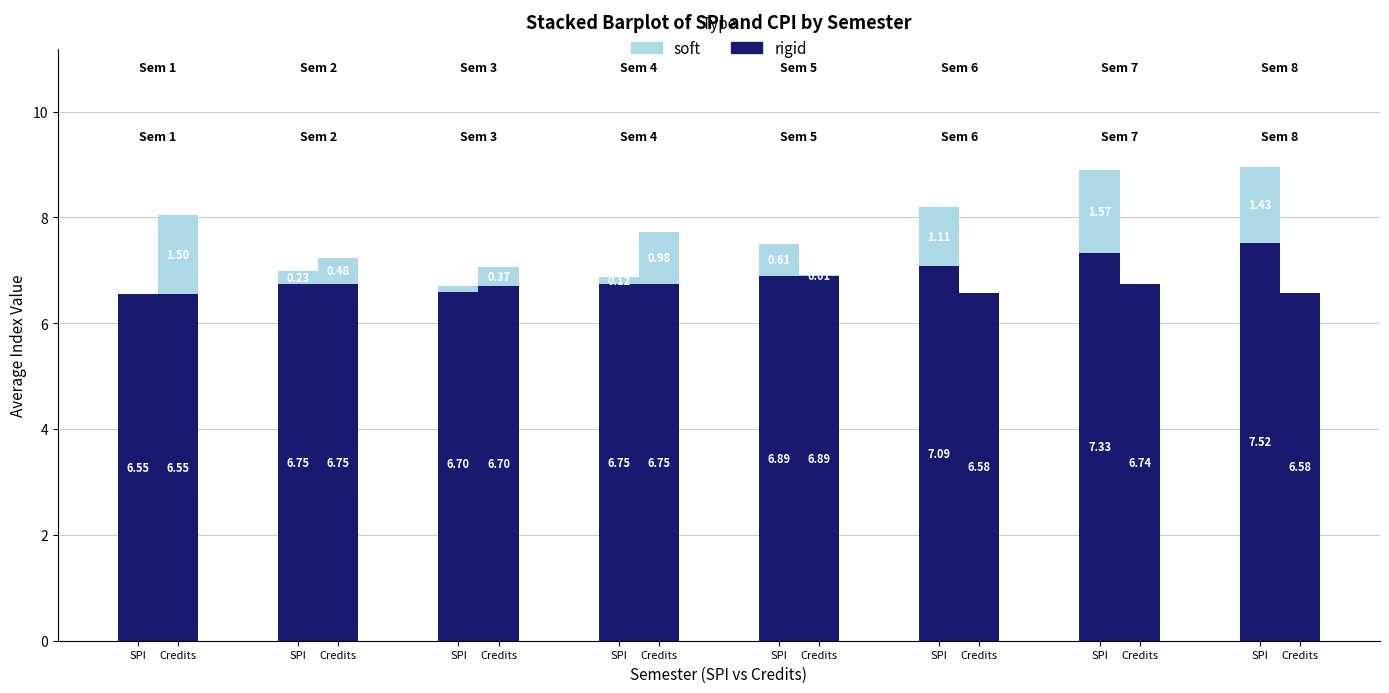

Are the bars horizontal?

No